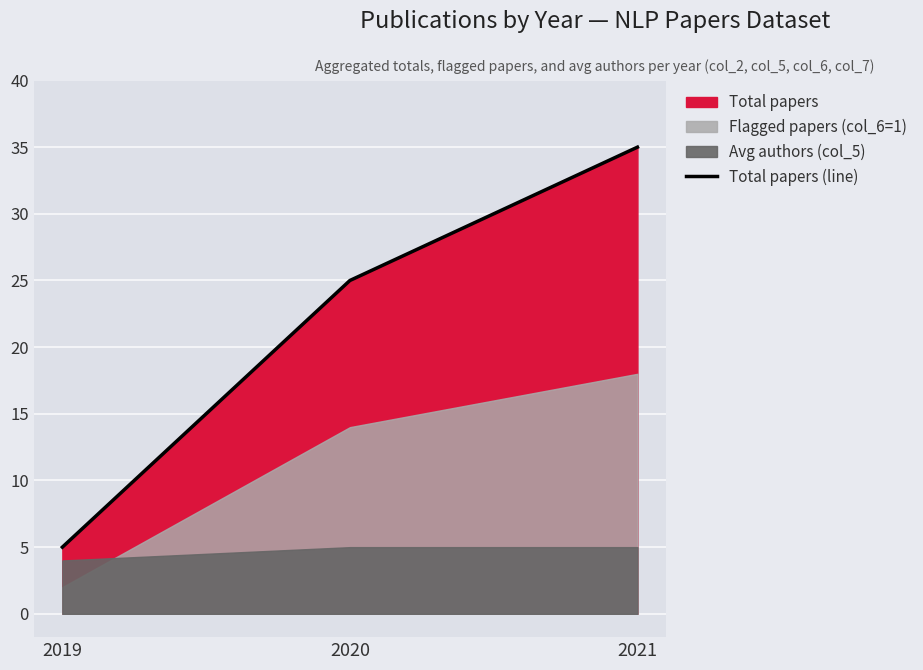

At which category does the chart reach its peak across all series?

2021